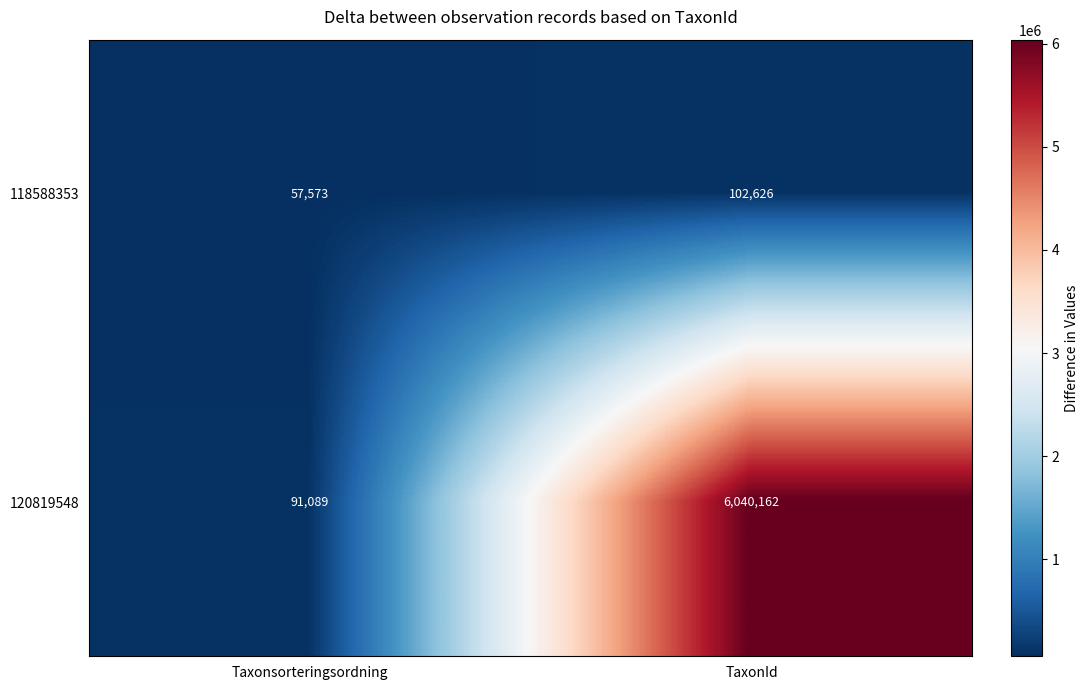

Which series has the largest range (max minus min)?

120819548